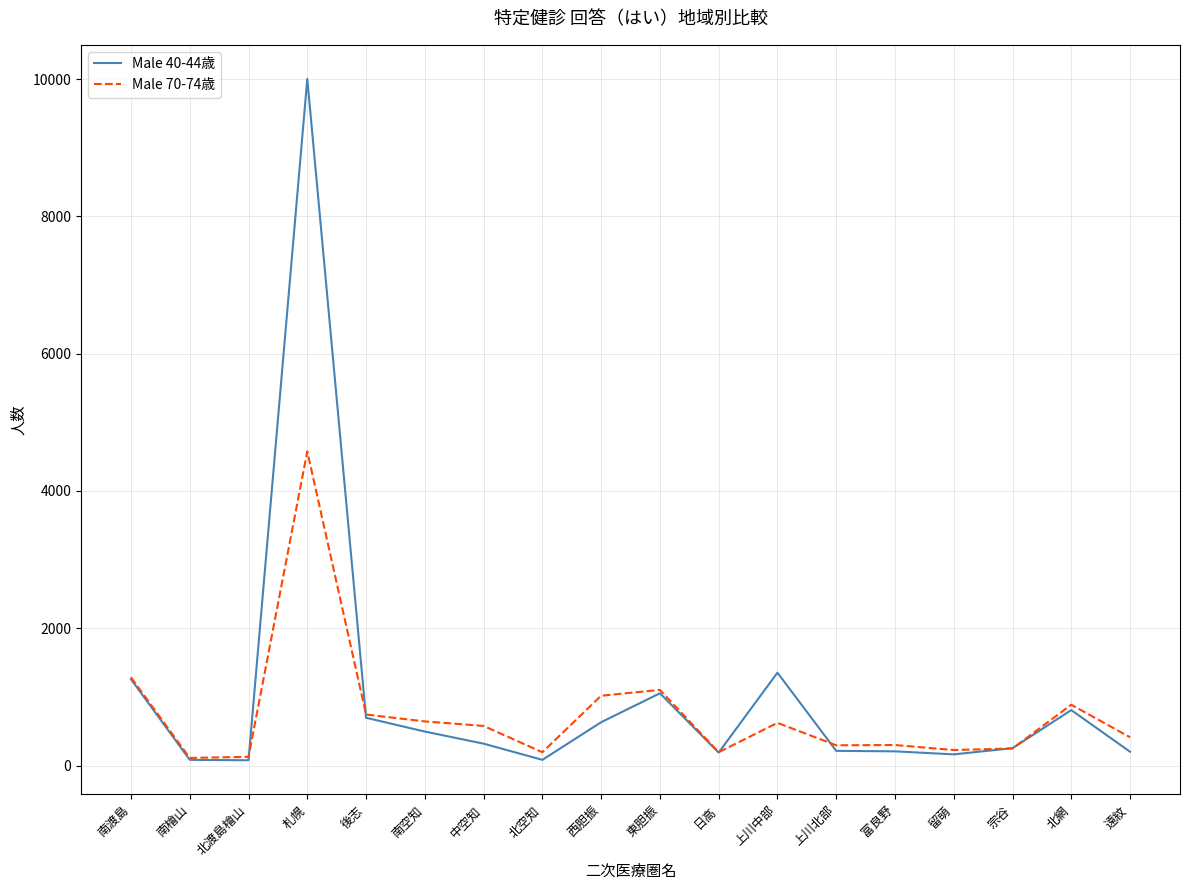

The value of Male 40-44歳 at 西胆振 is 631. True or false?

True